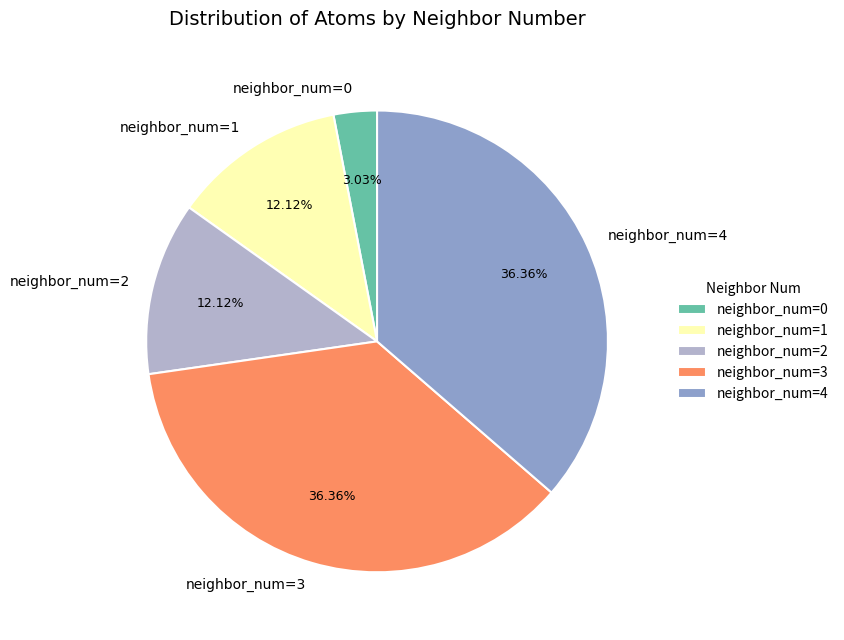

Is there a majority slice in this chart?

No